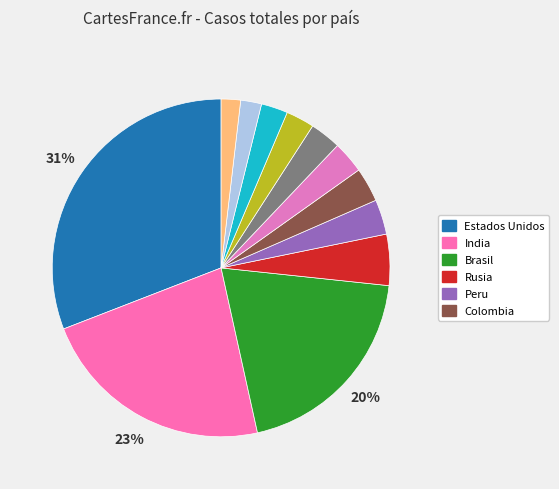

What is the smallest slice in the pie chart?

Iran